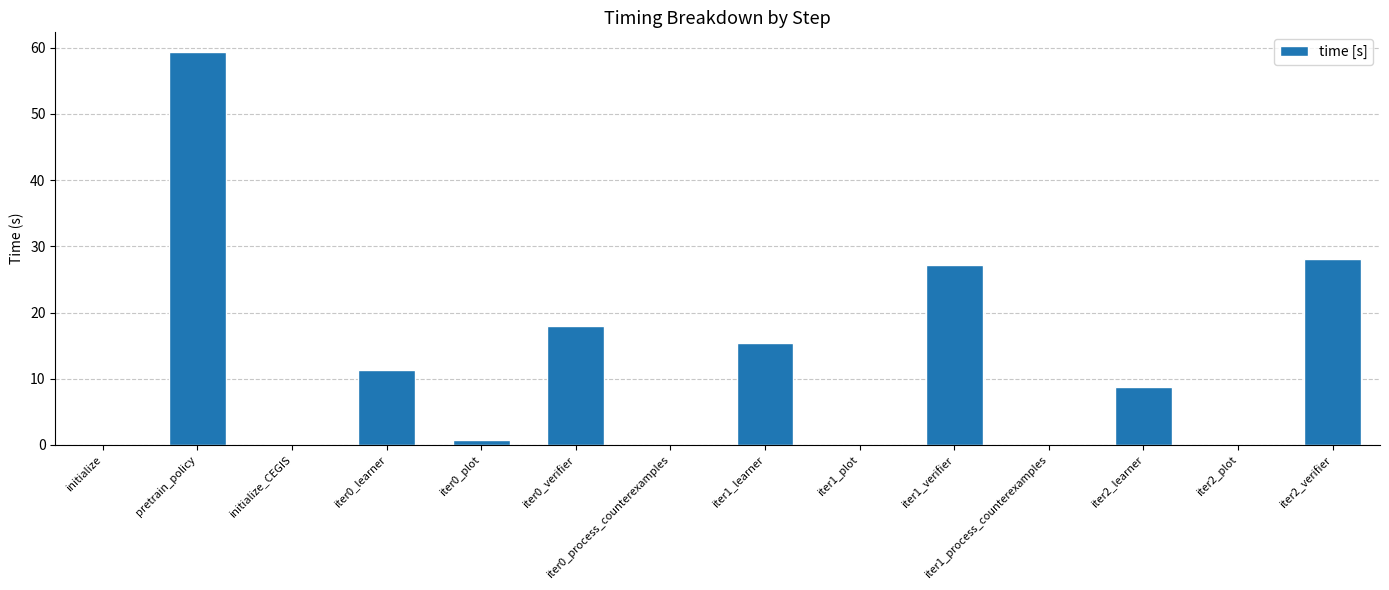

What is the sum of all values?

168.9